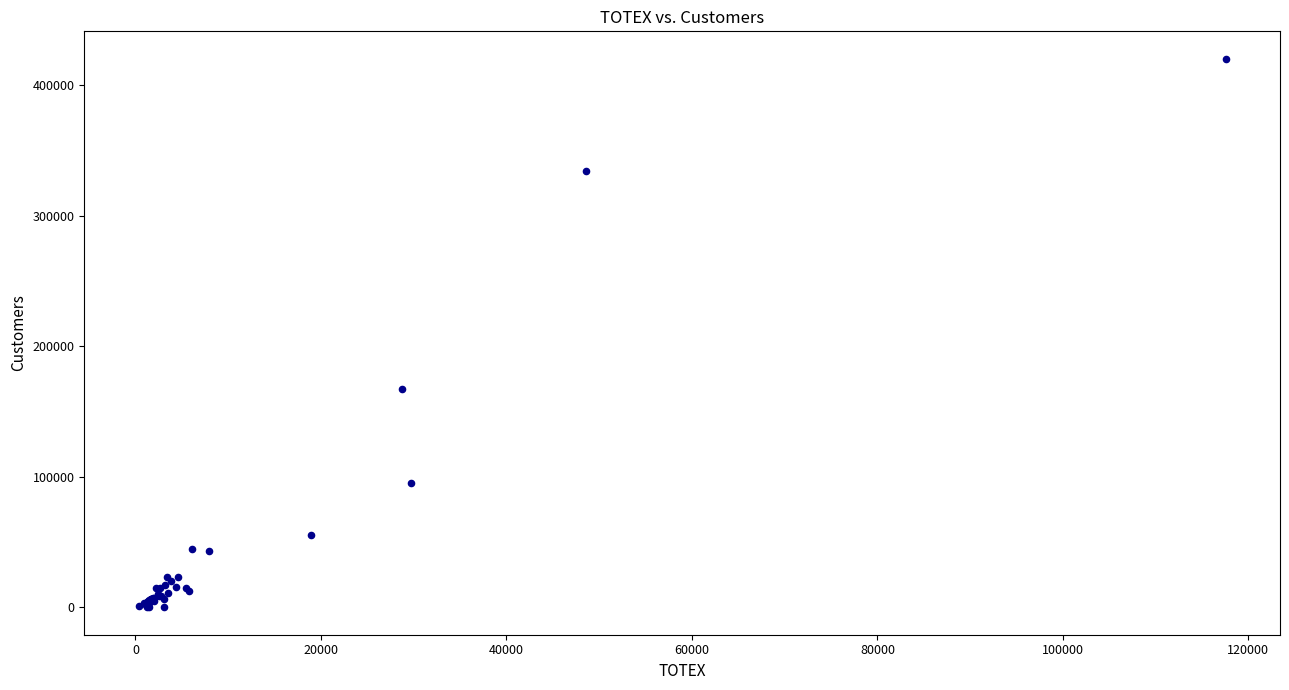

What Y value in the scatter plot is closest to 210248?

167239